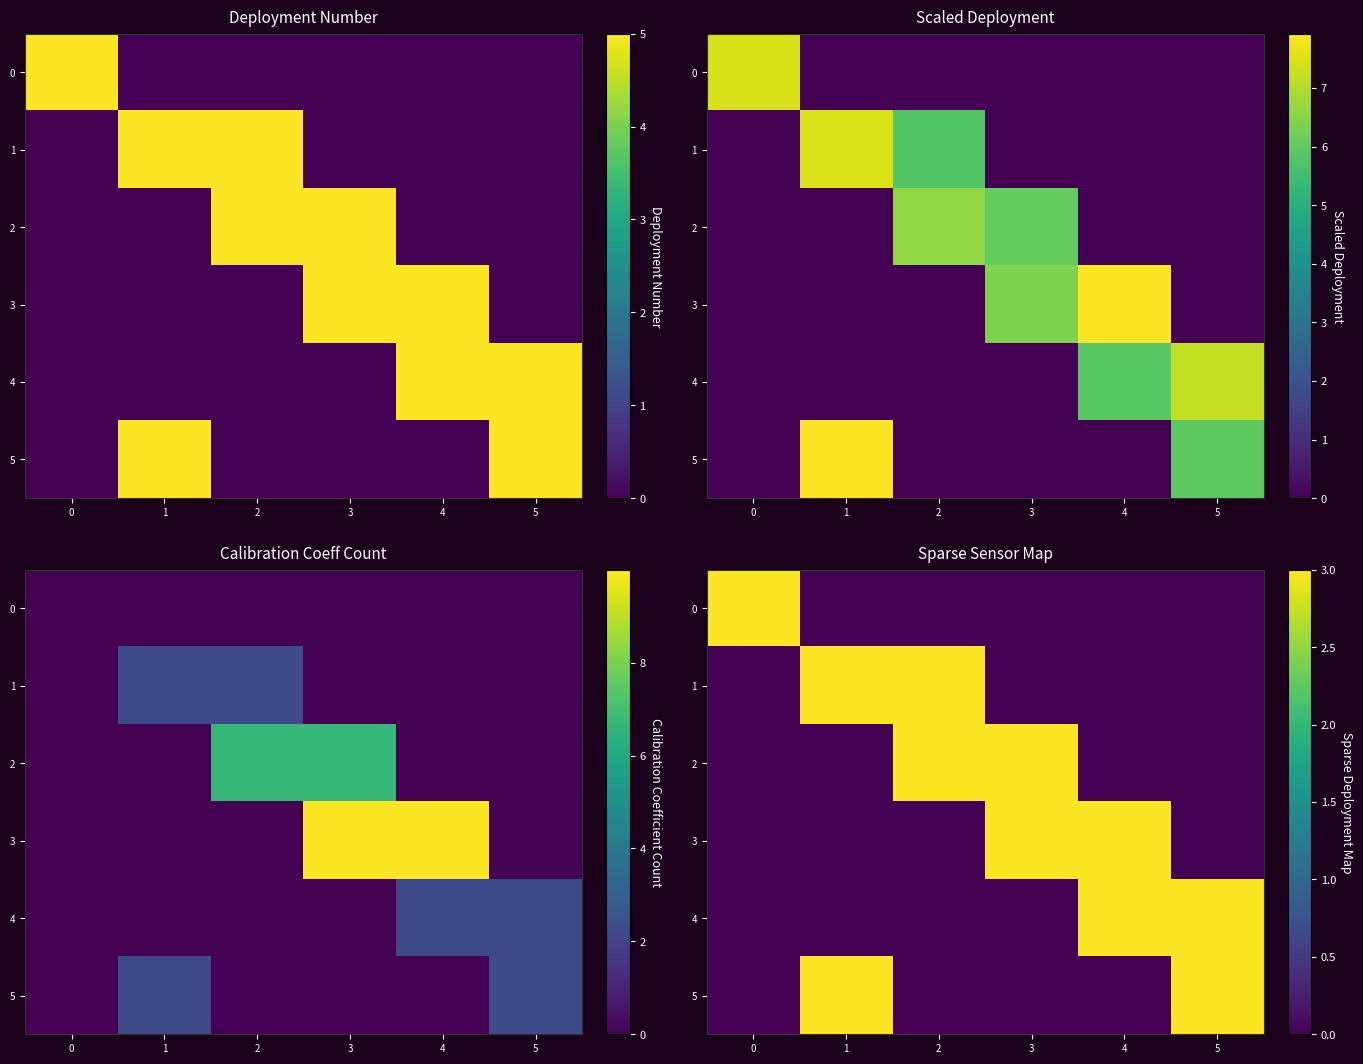

What is the difference between the second highest and second lowest values in the 3 series?

3